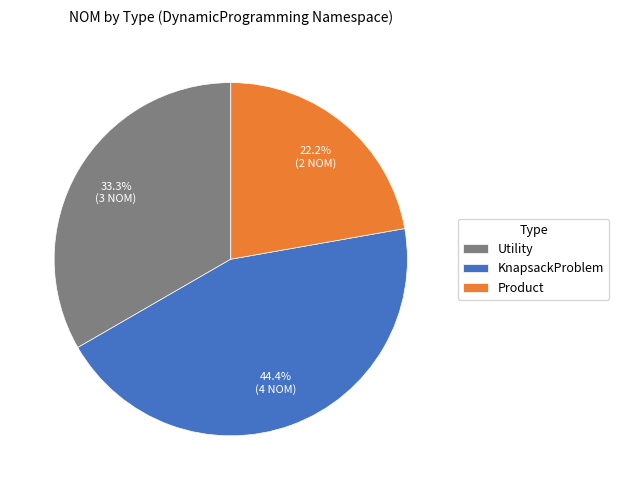

How many segments does this pie chart have?

3